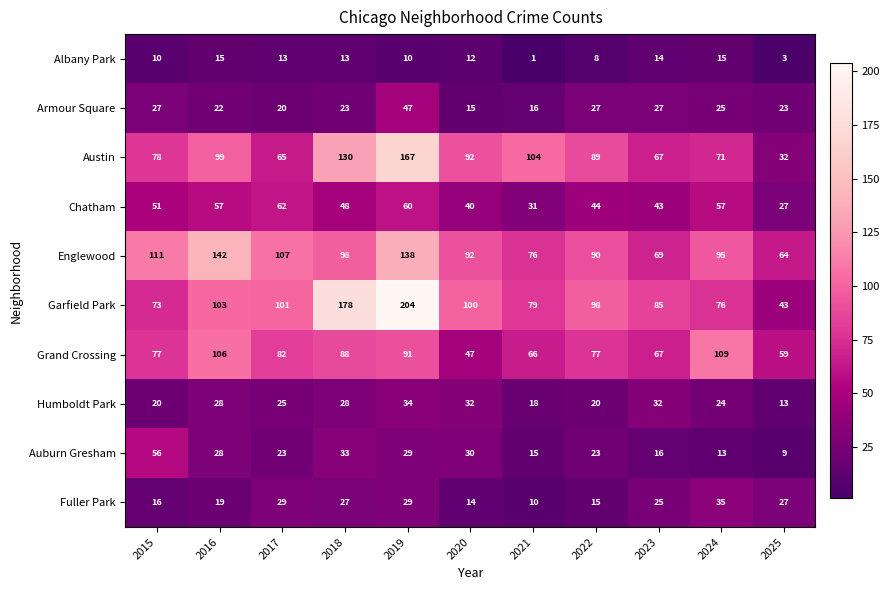

Count the number of data series in this chart.

10